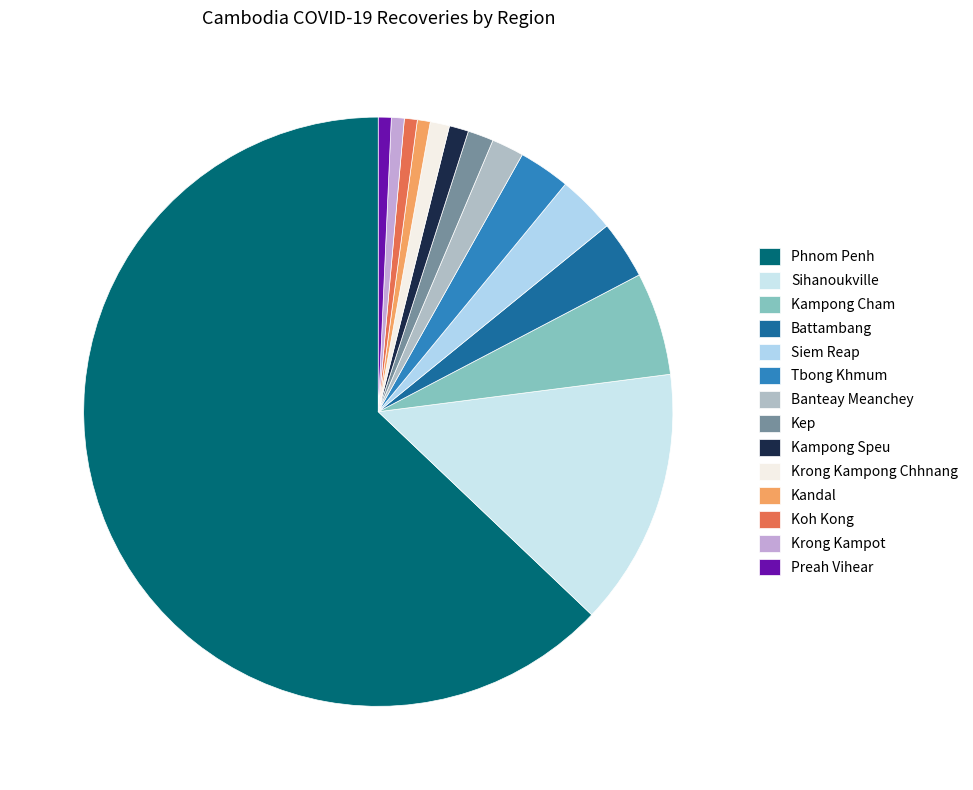

What is the change in value from Banteay Meanchey to Preah Vihear?

-3